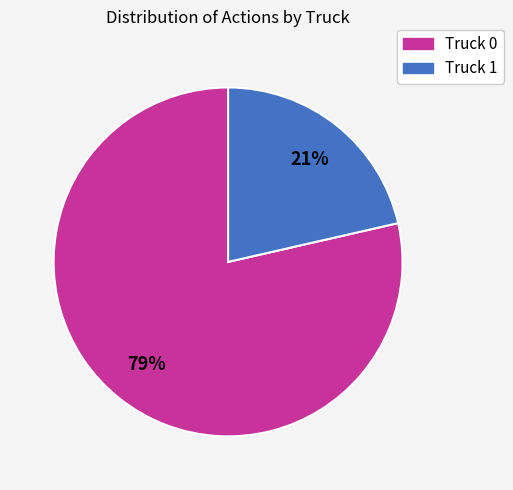

Is it true that Truck 0 is 68% of the pie?

False